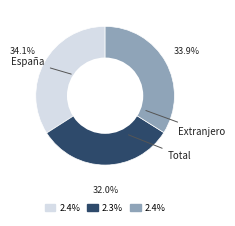

Is it true that Extranjero is 32% of the pie?

True